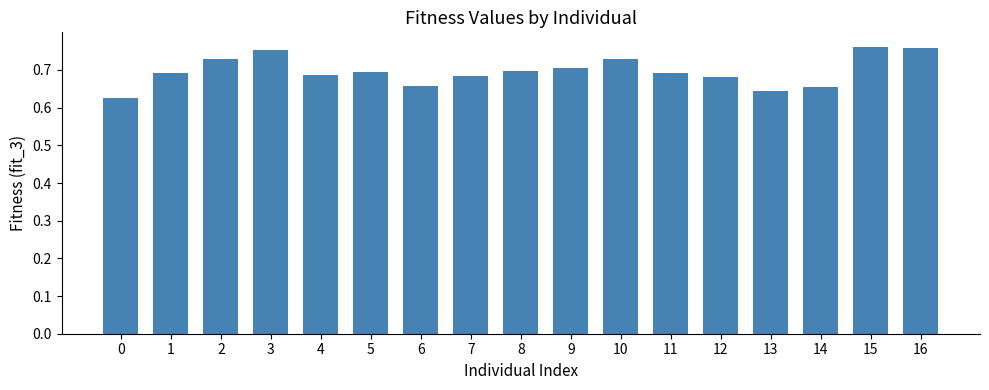

Which has a higher value, 15 or 2?

15